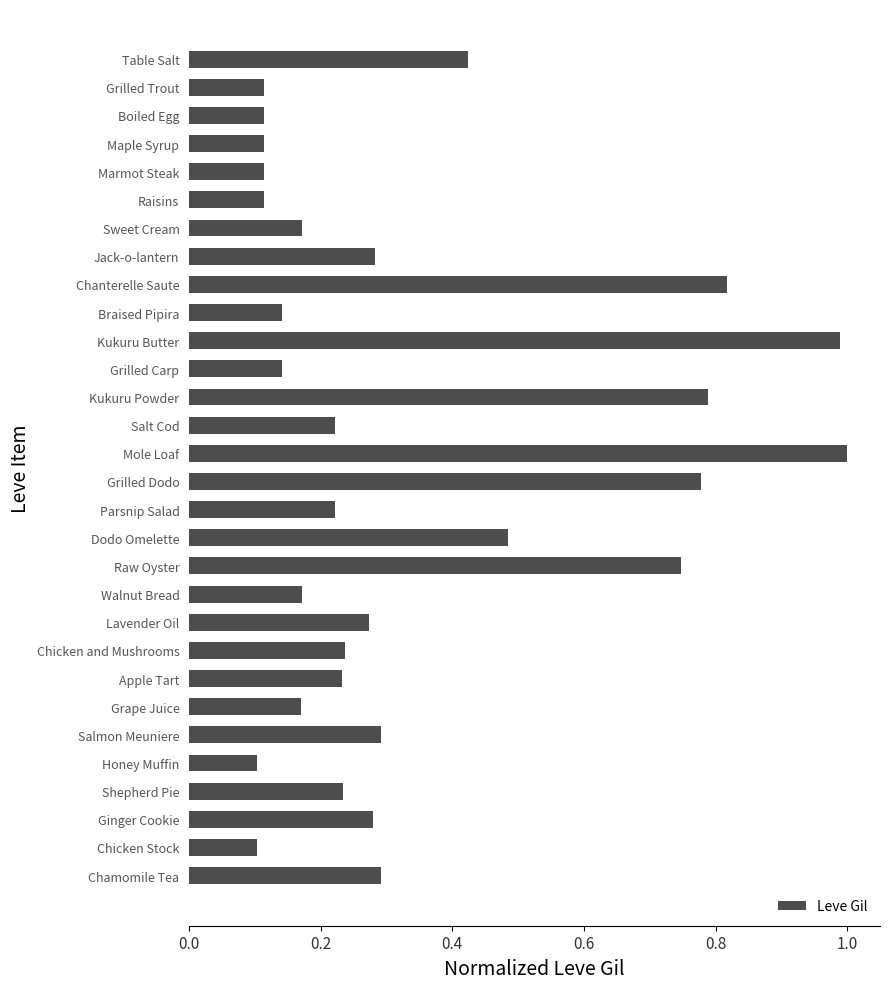

What is the label of the 6th bar from the bottom?

Salmon Meuniere